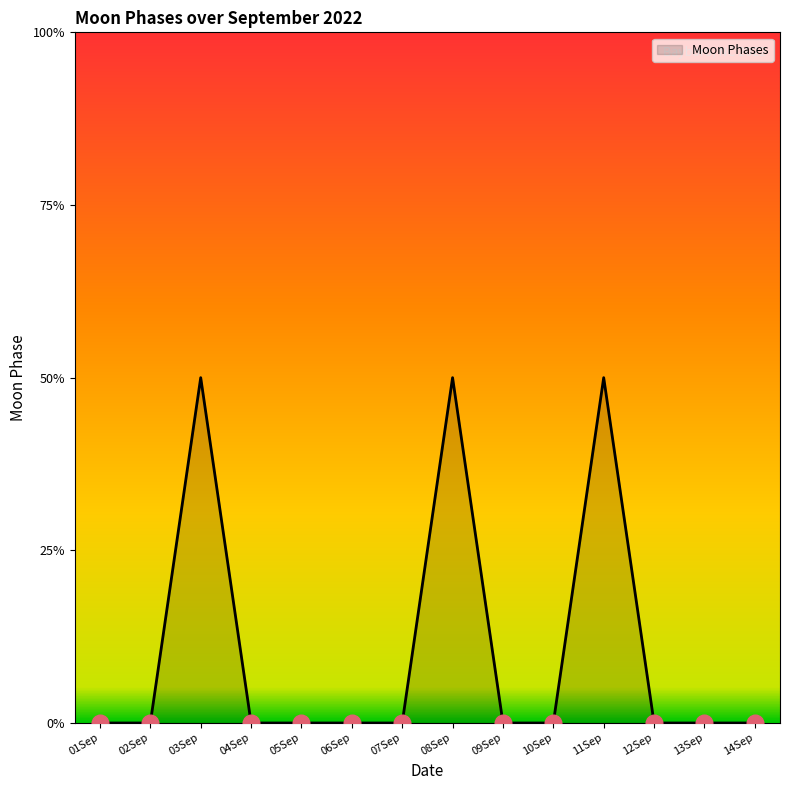

Which label corresponds to the largest value in the chart?

03Sep